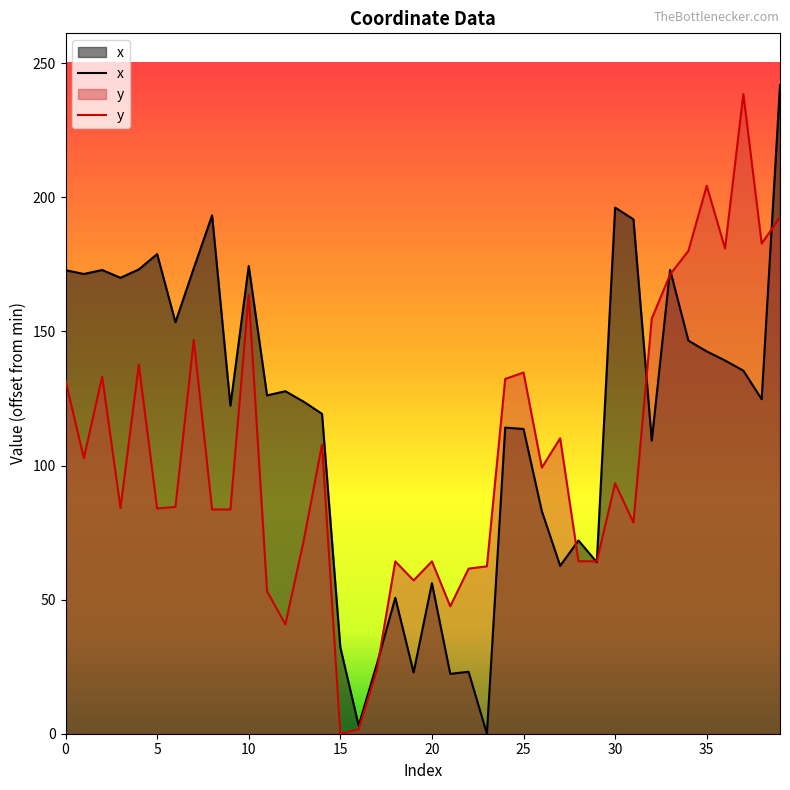

What is the greatest value displayed?

241.8